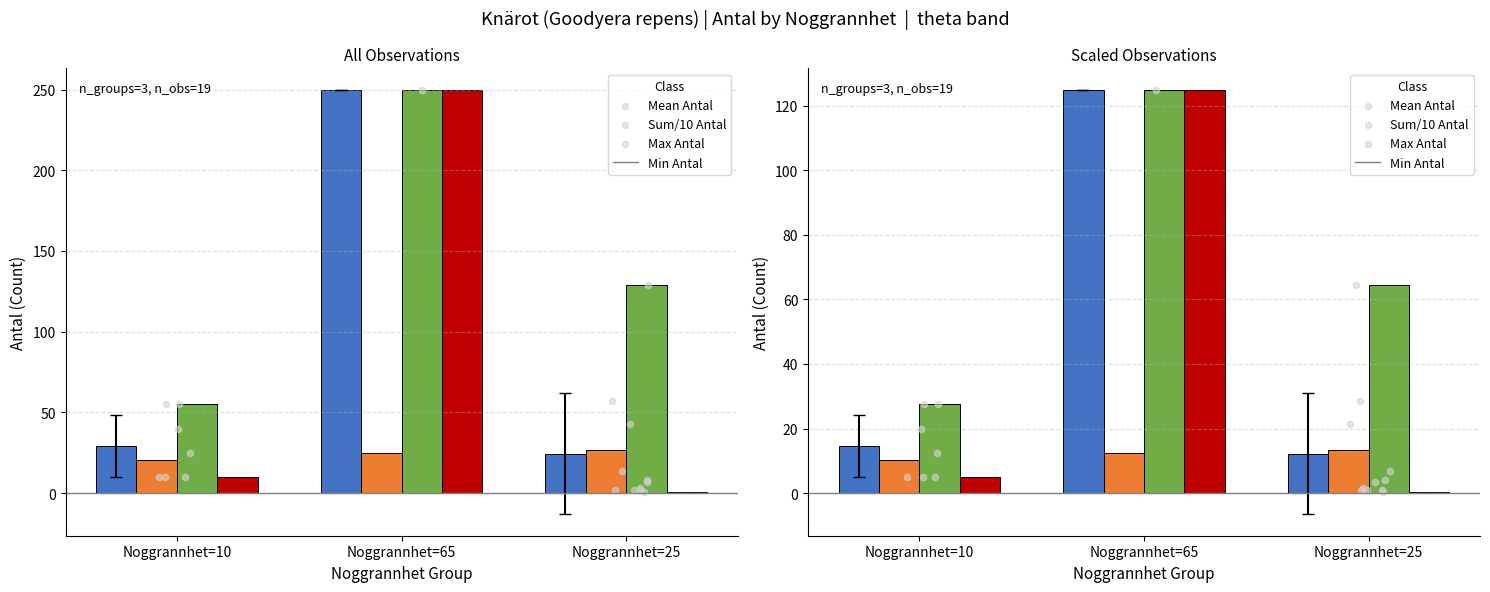

What are all the series names shown in the legend?

Mean Antal, Sum/10 Antal, Max Antal, Min Antal